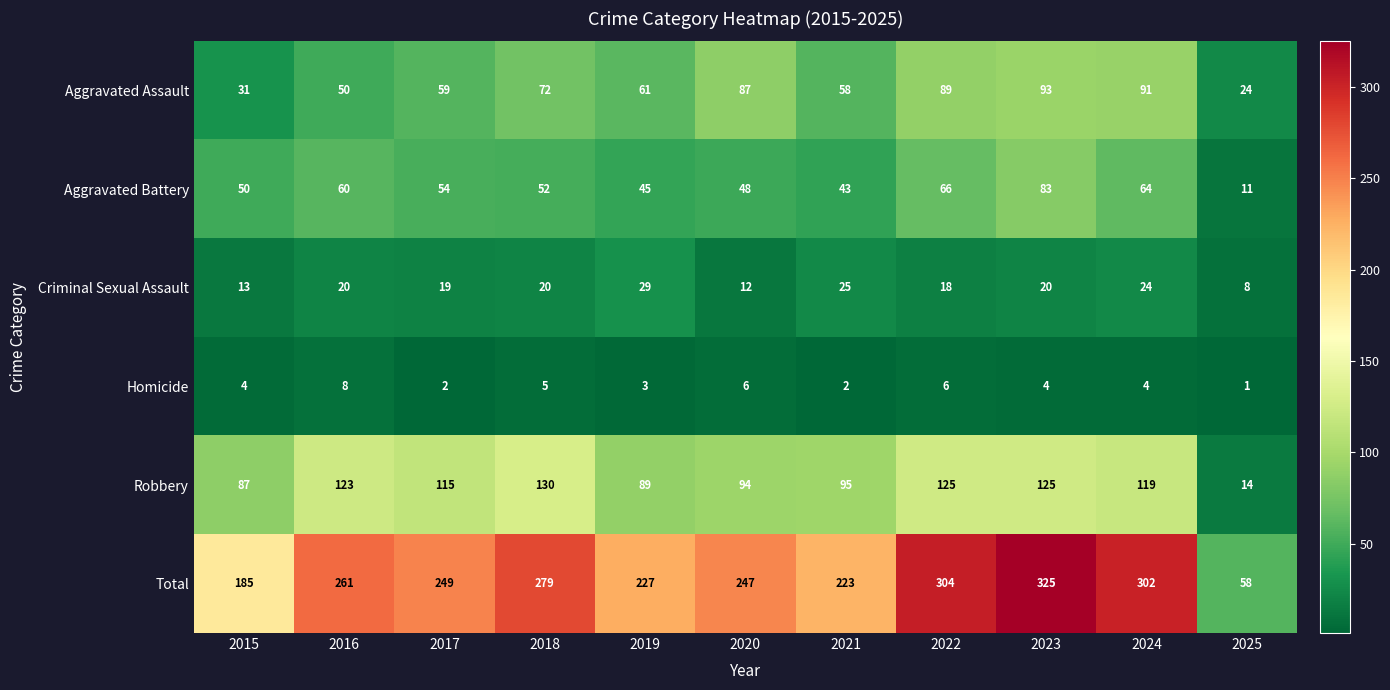

Which series has the largest total across all categories?

Total